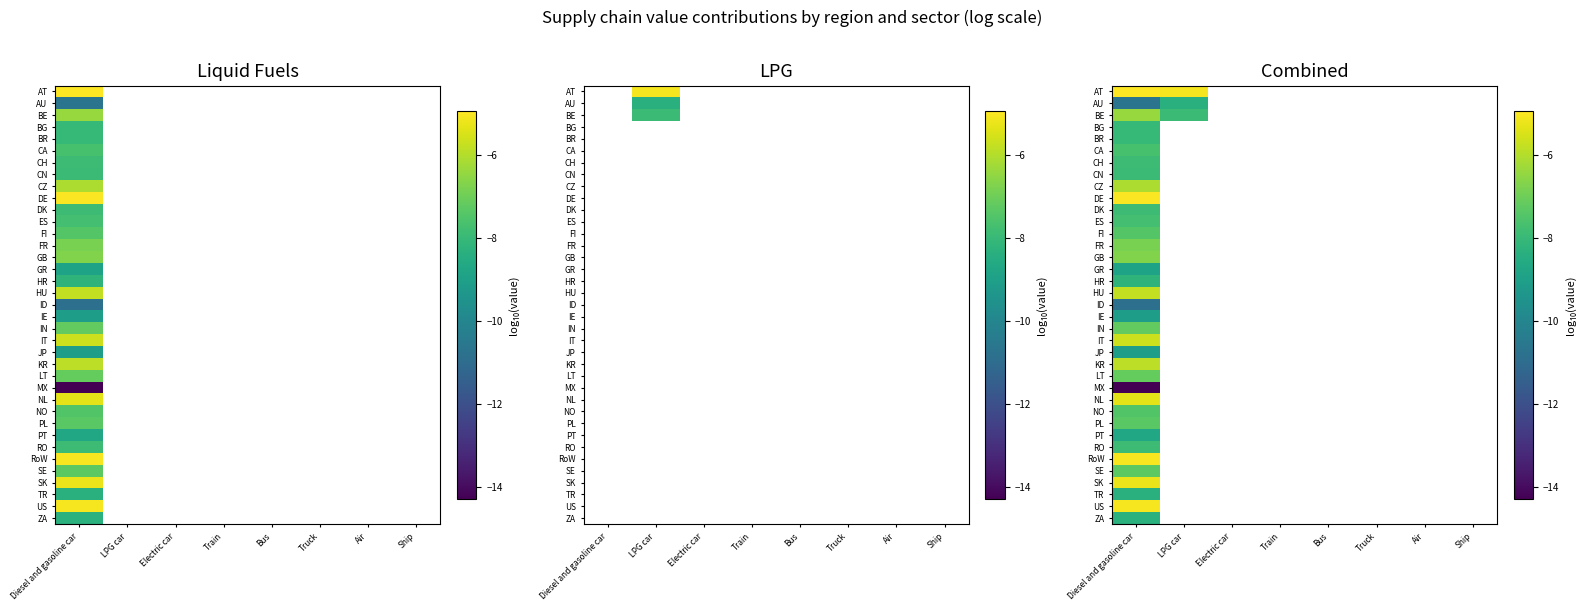

Is the value of CA at Air greater than the value of AU at Diesel and gasoline car?

No